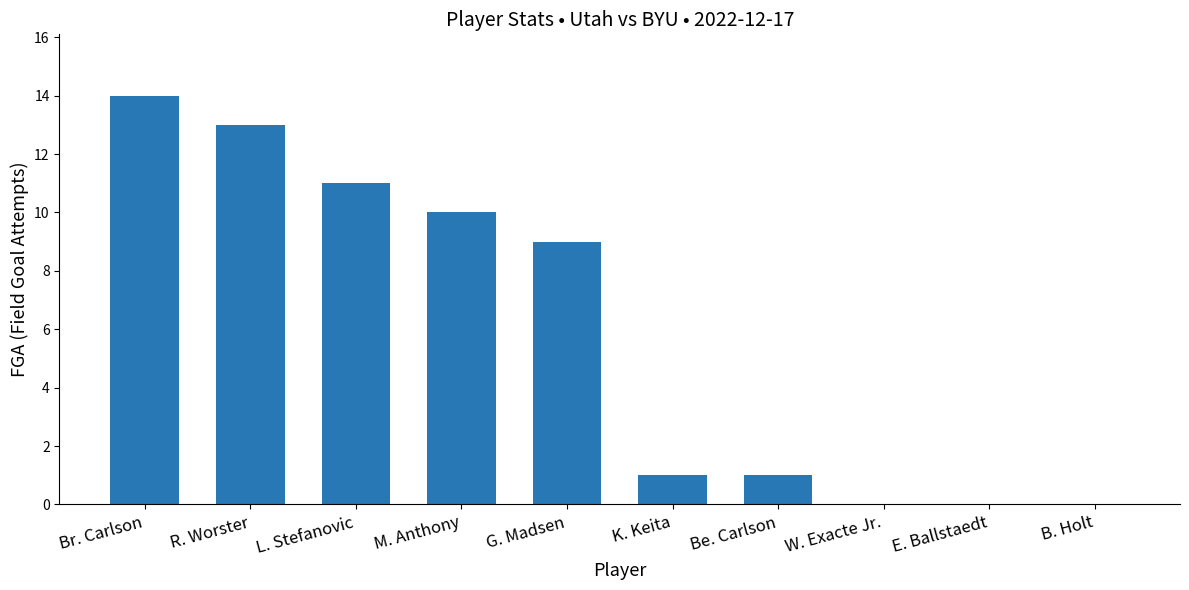

Between L. Stefanovic and Br. Carlson, which is larger?

Br. Carlson